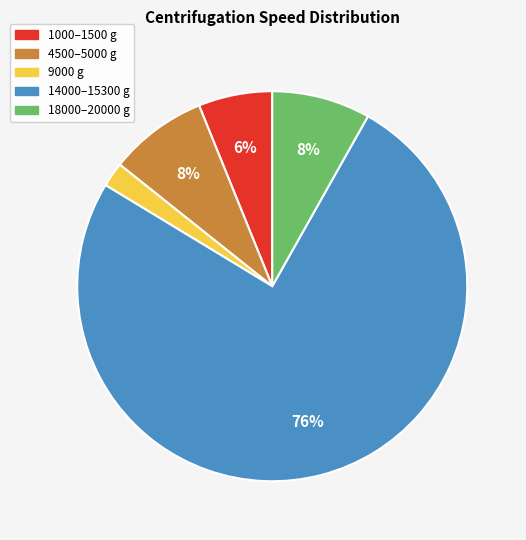

To the nearest percent, what is the combined percentage of 1000–1500 g and 18000–20000 g?

14%